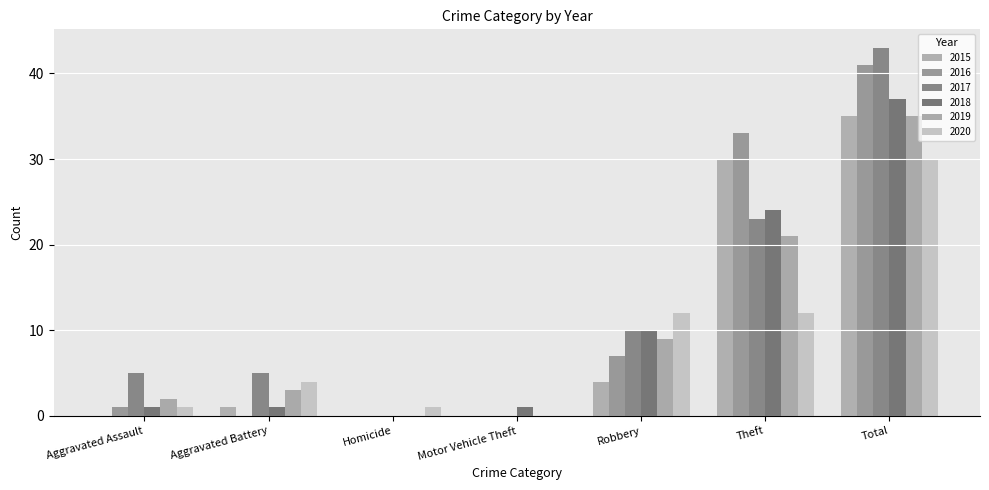

Which label corresponds to the largest value in the chart?

Total